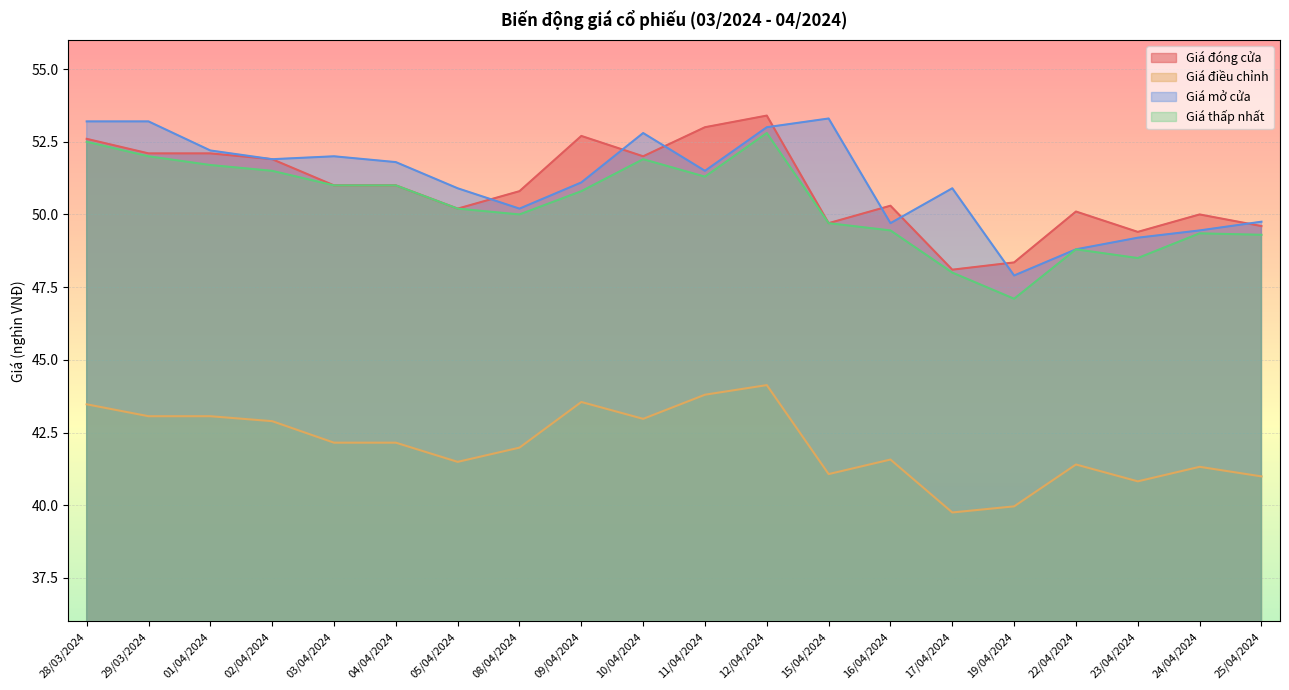

Count the number of data series in this chart.

4